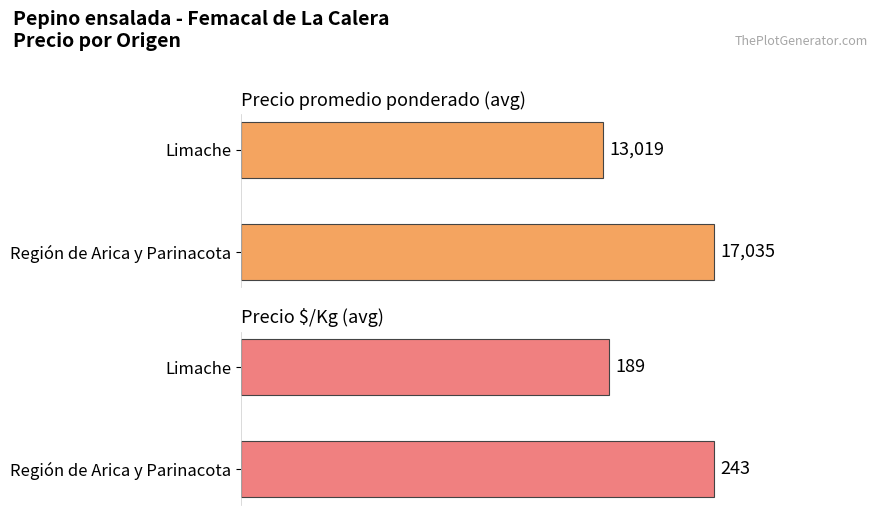

What are all the series names shown in the legend?

Precio promedio ponderado, Precio $/Kg